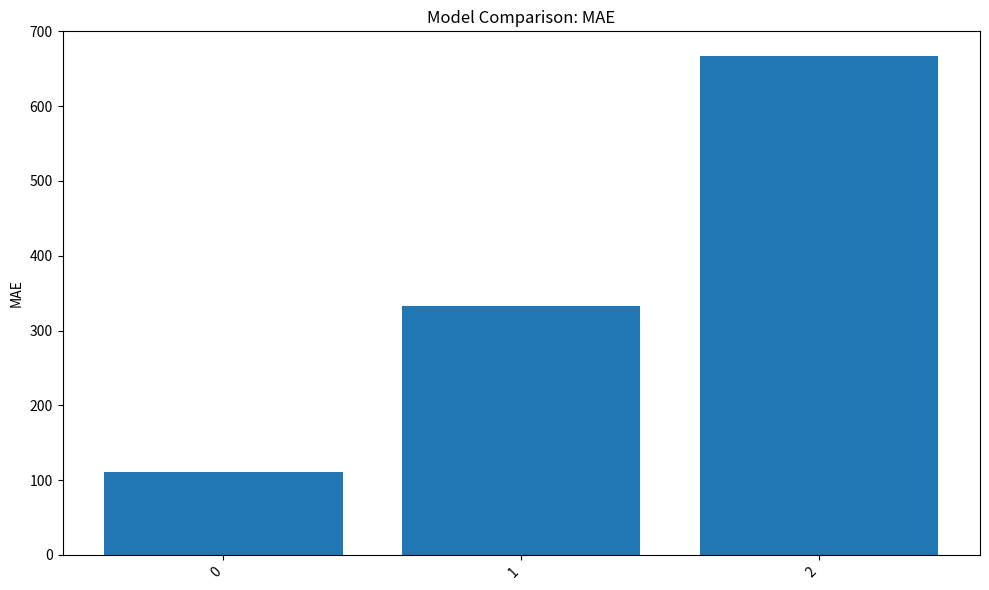

Reading left to right, what are all the values shown in this chart?

111.1	333.3	666.7